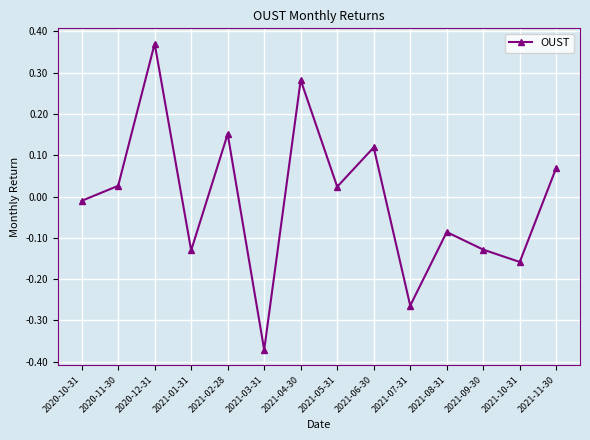

Which label corresponds to the smallest value in the chart?

2021-03-31